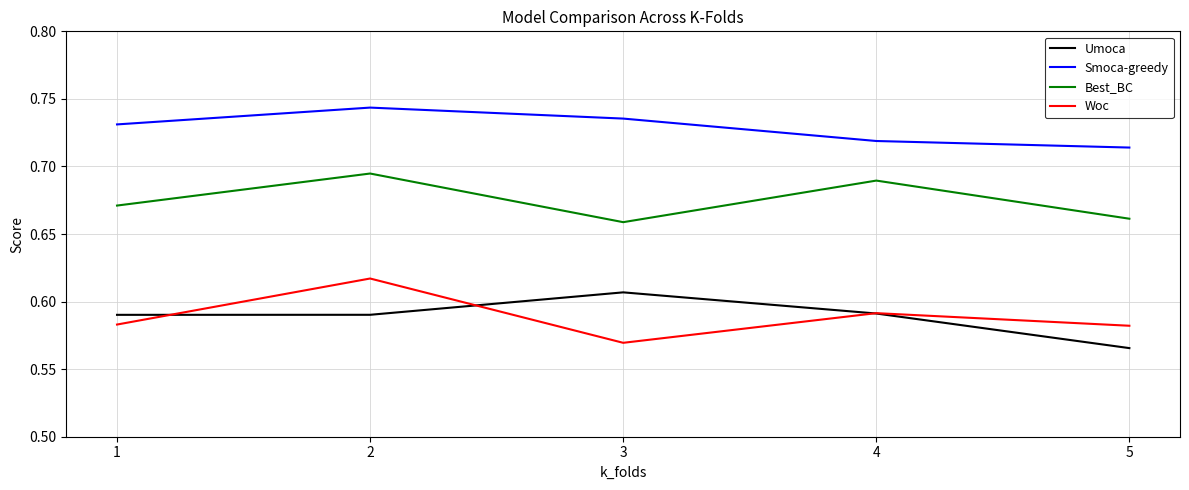

Between 1 and 2, which series saw the biggest shift?

Woc